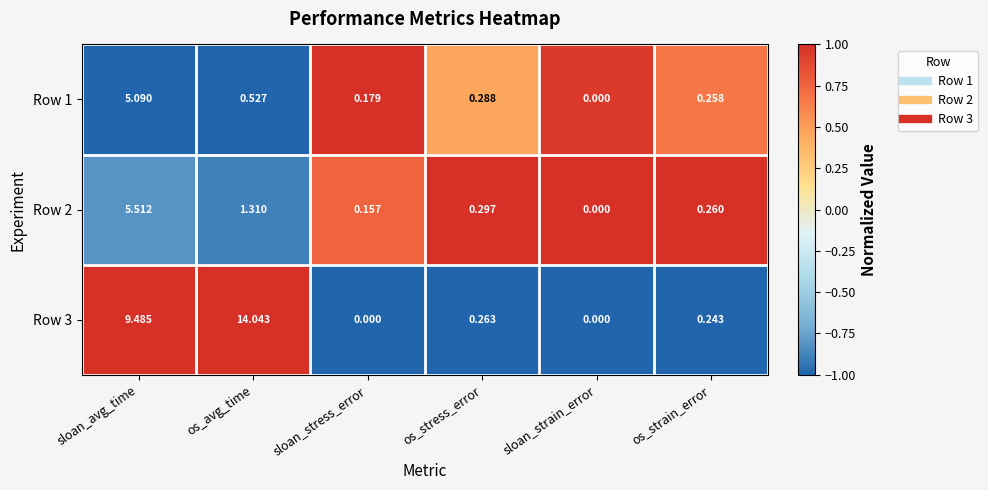

What is the maximum value shown in the chart?

14.0